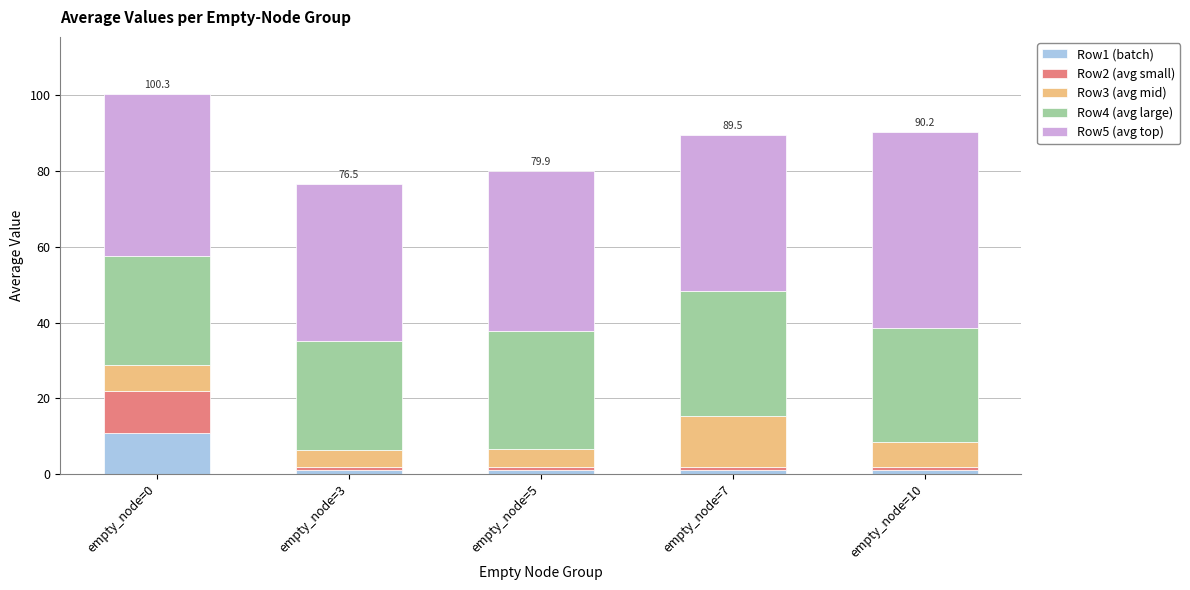

Reading left to right, what are the values for Row1 (batch)?

11.0	1.0	1.0	1.0	1.0